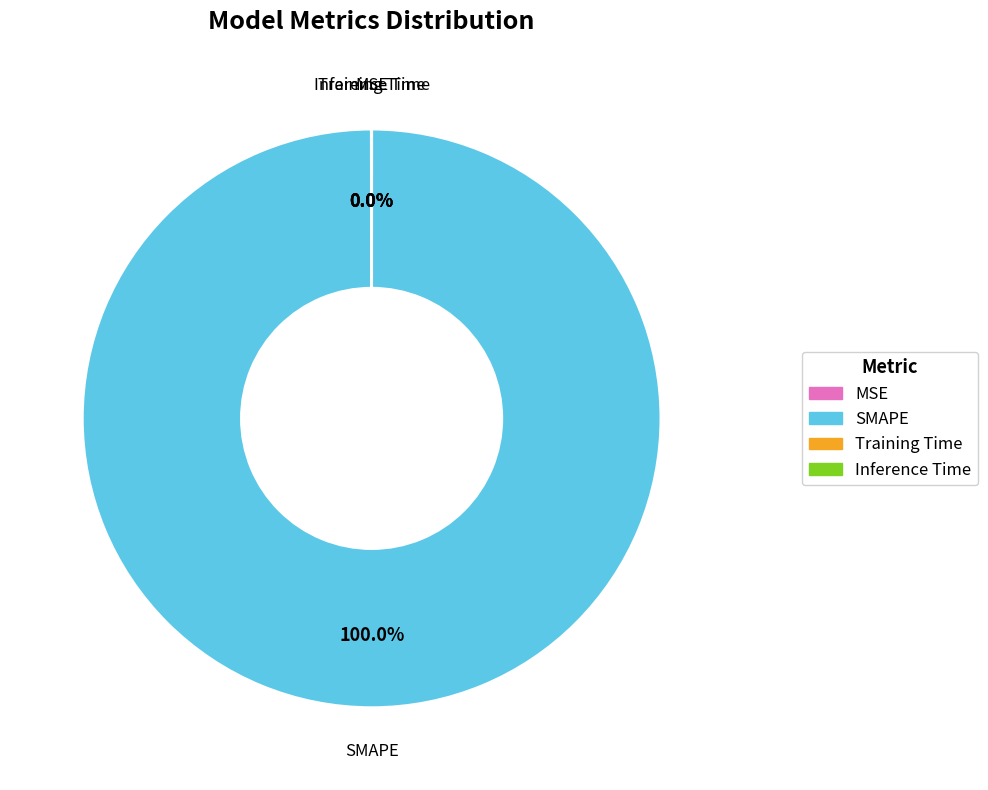

Does SMAPE represent more than half of the total?

Yes